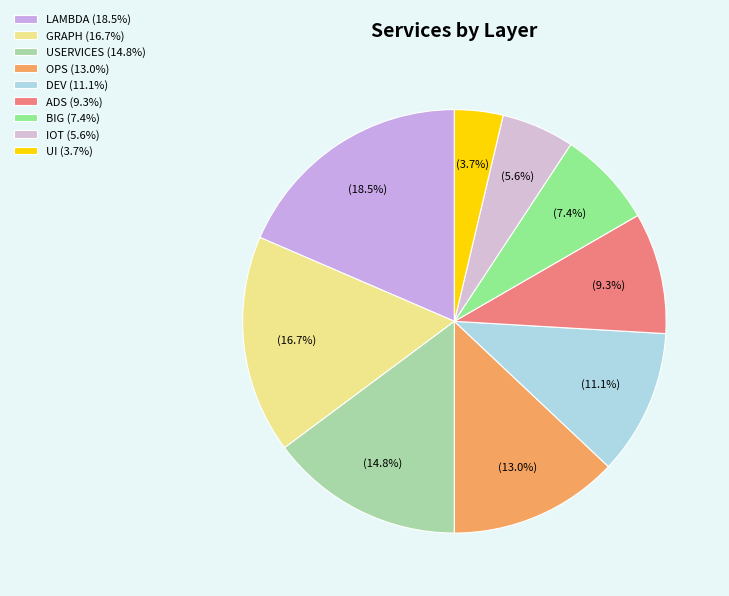

What is the smallest slice in the pie chart?

UI